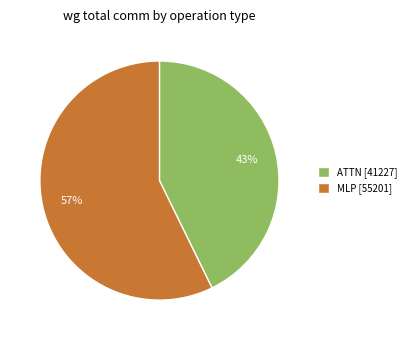

Rank the categories by value from lowest to highest.

ATTN [41227], MLP [55201]